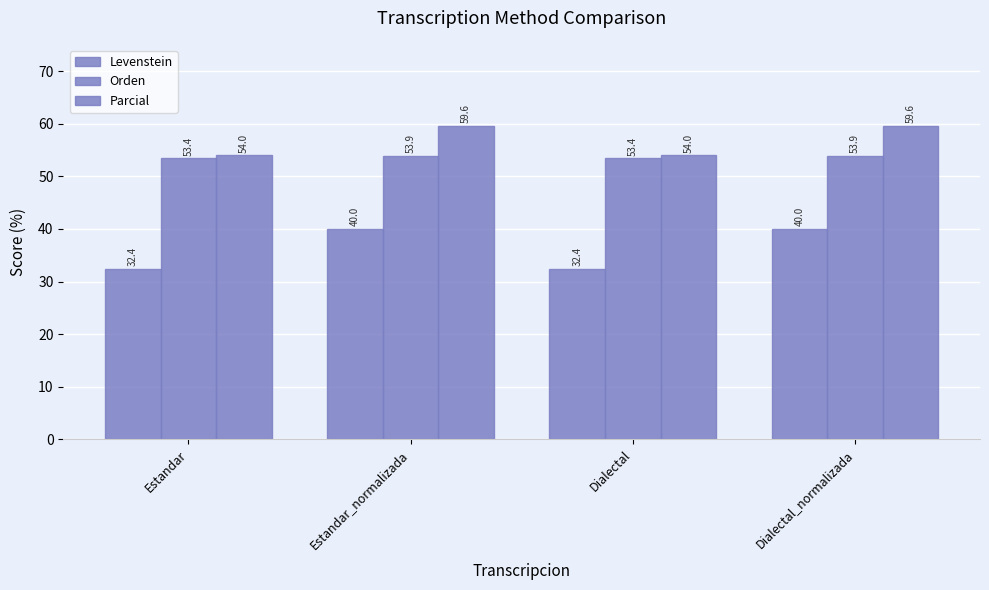

At Dialectal, list the series in order from smallest to largest.

Levenstein, Orden, Parcial